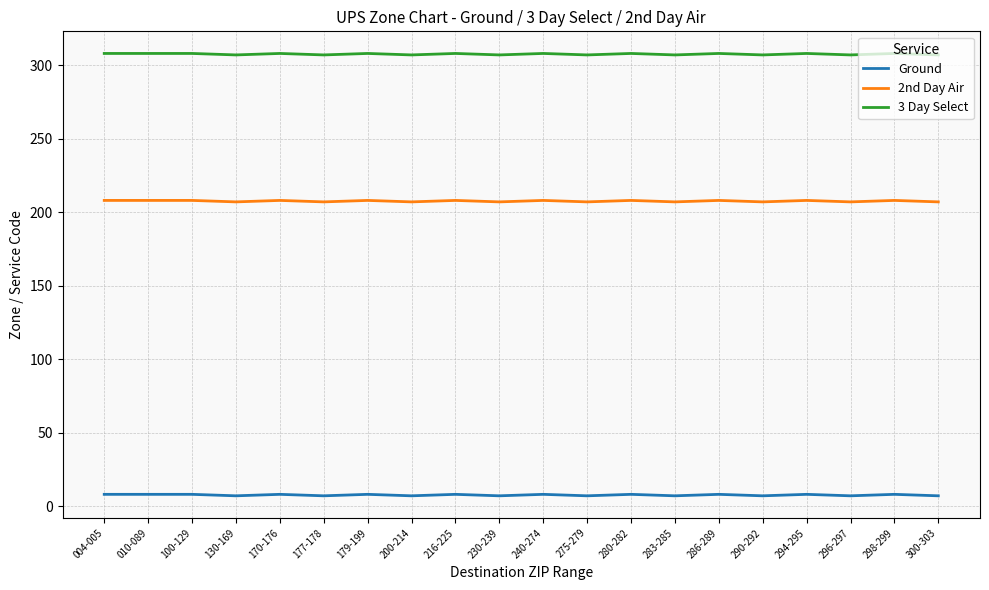

Is it true that 3 Day Select equals 307 at 200-214?

True